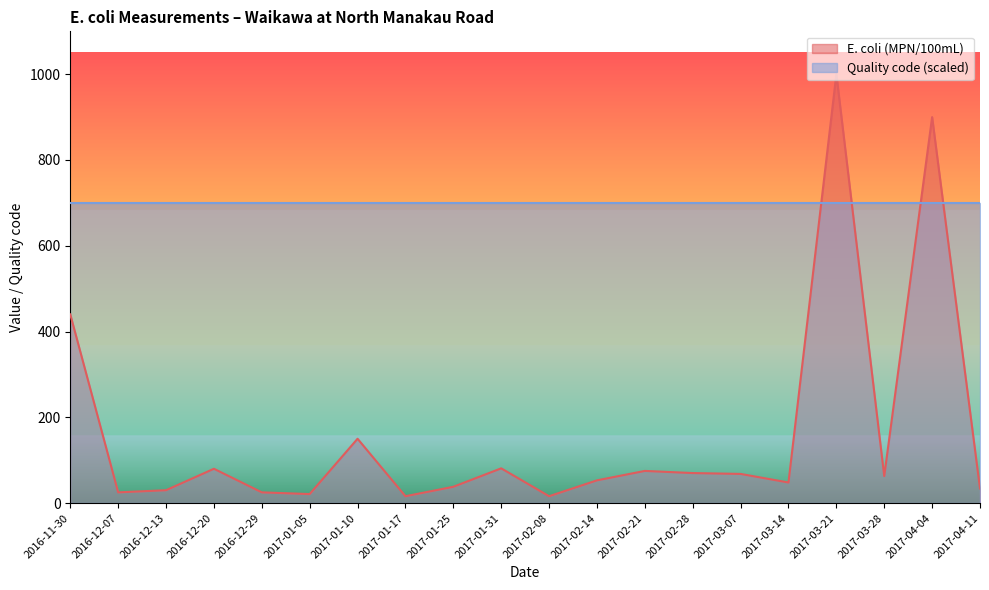

What is the change in value from 2016-12-13 to 2017-02-28?

+40